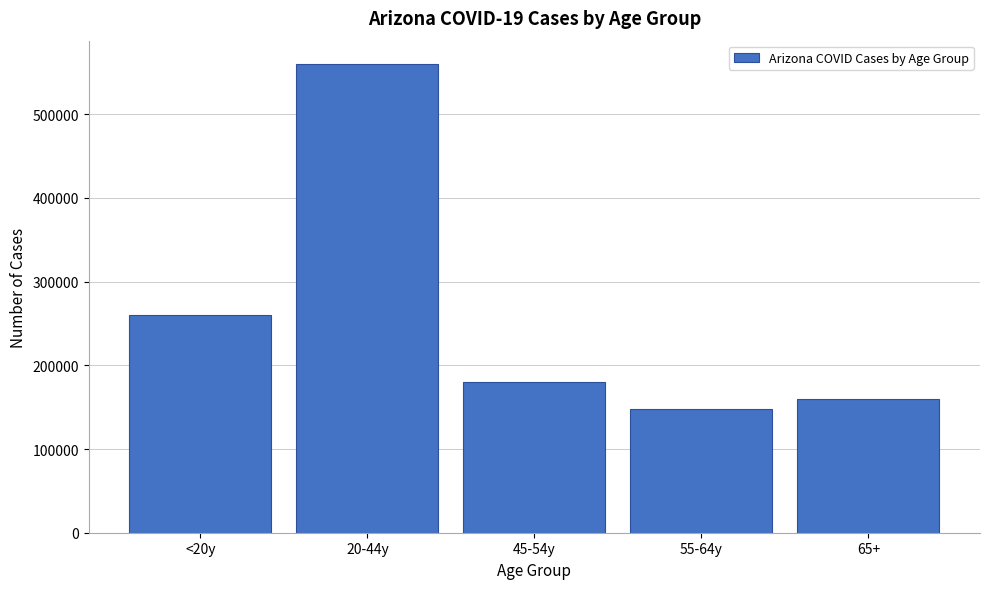

Reading left to right, list all the values displayed in this chart.

259677	559870	180355	147518	159571